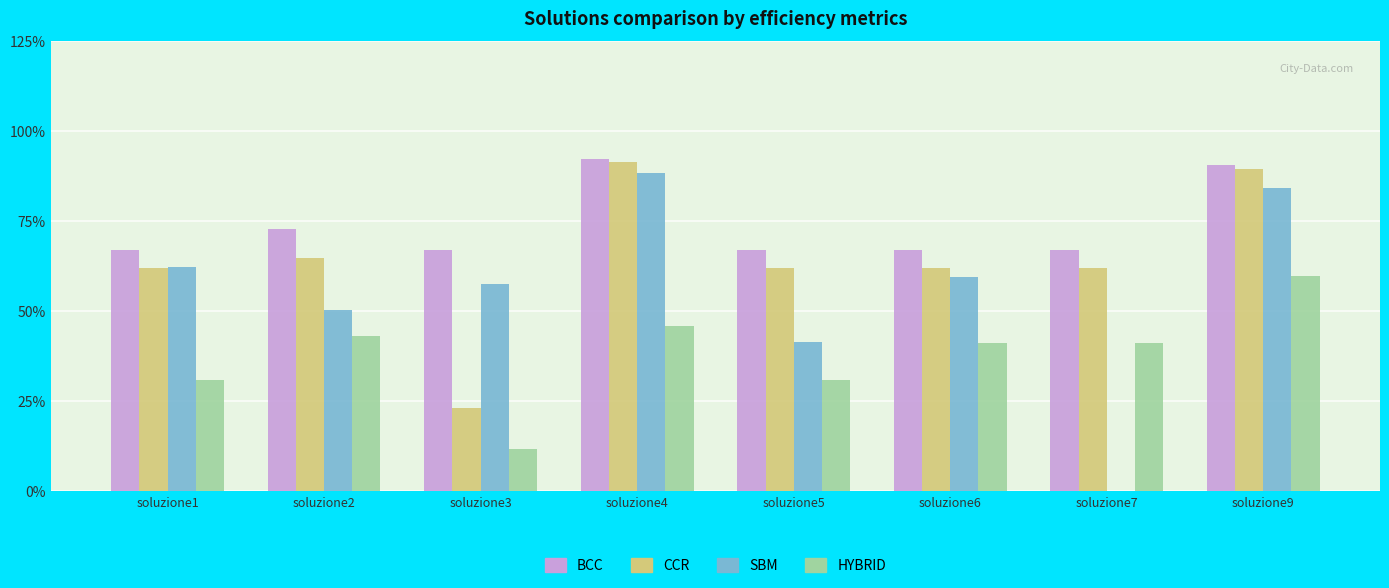

Is the value of SBM at soluzione1 greater than the value of BCC at soluzione4?

No